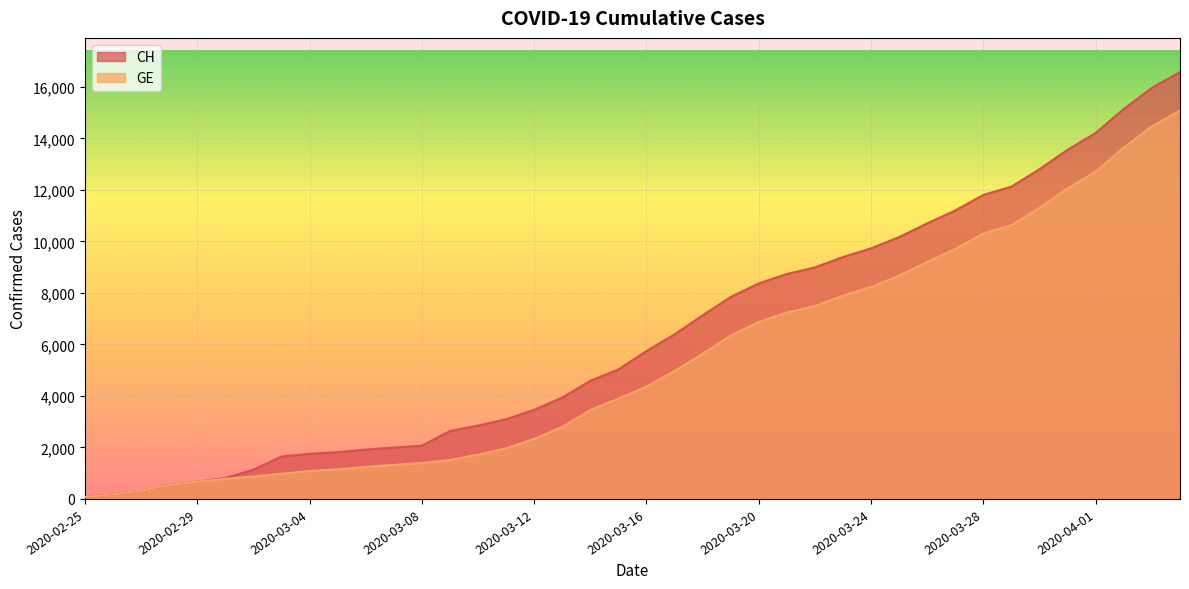

How many lines are shown in the chart?

2